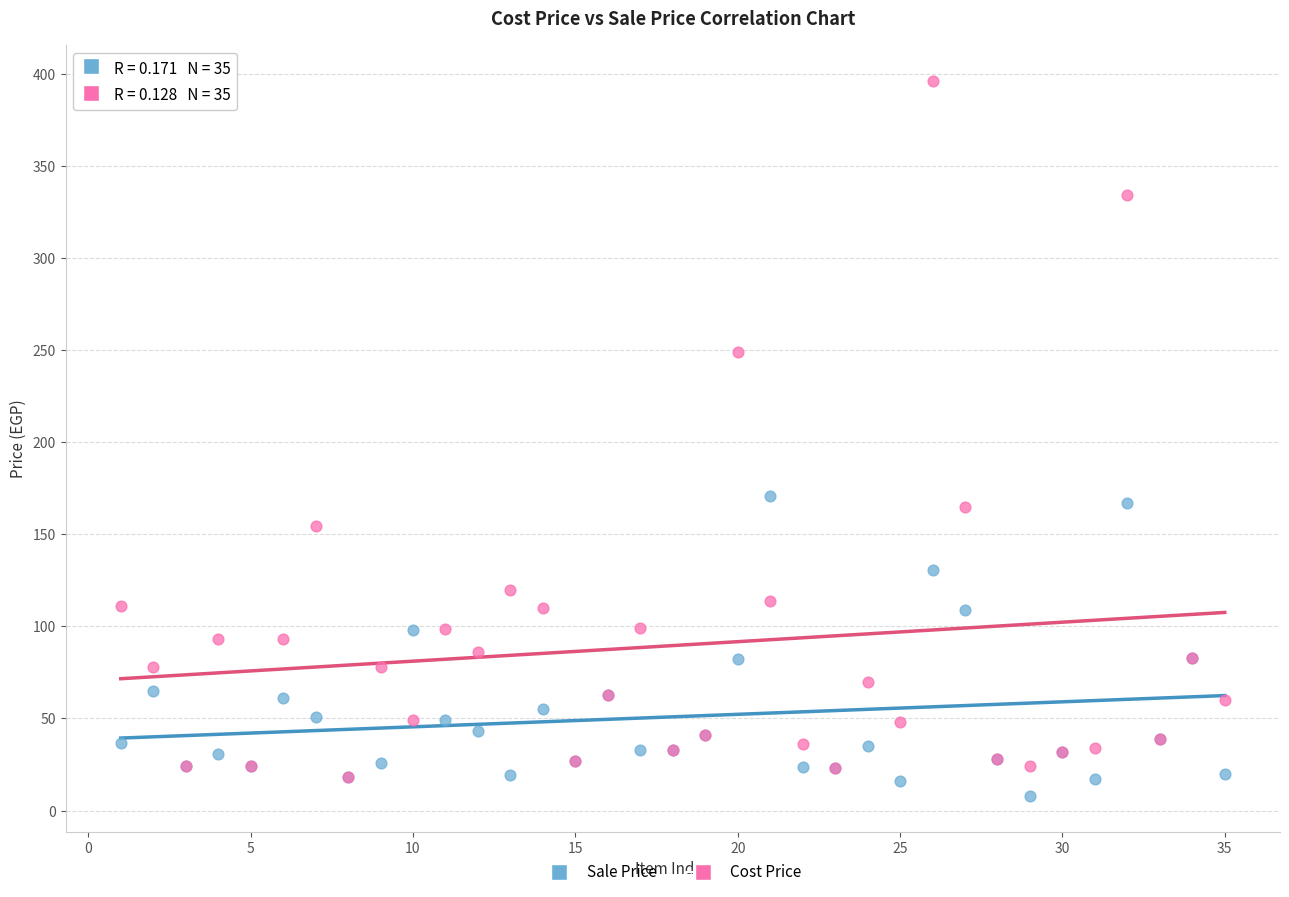

What are all the series names shown in the legend?

Sale Price, Cost Price